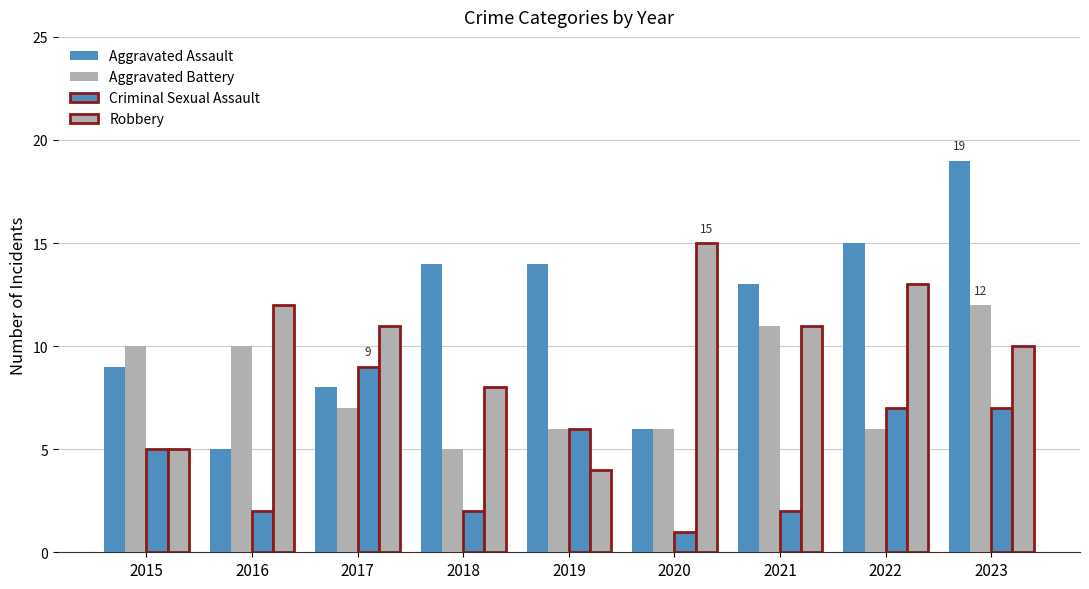

The Aggravated Battery series shows 6 at 2020. True or false?

True